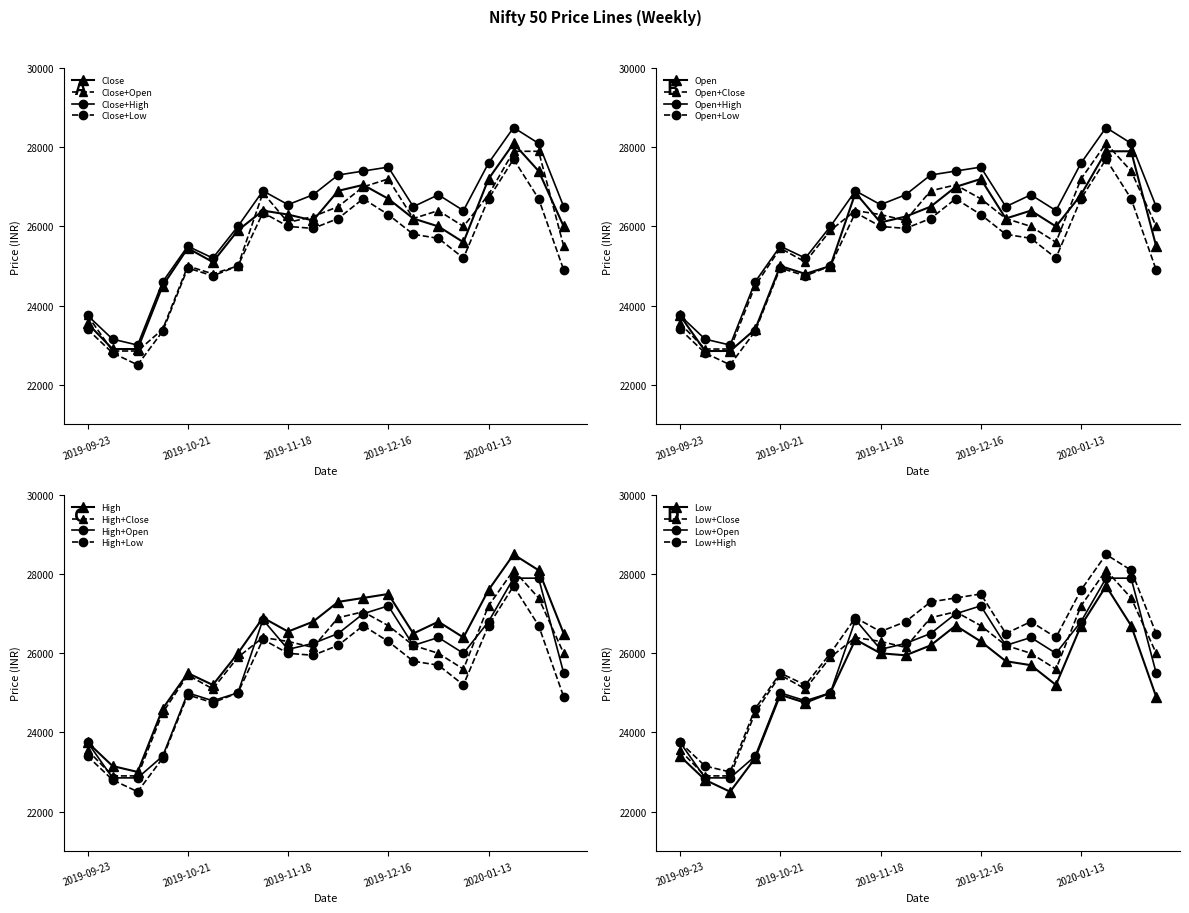

Which series has the widest spread of values?

High